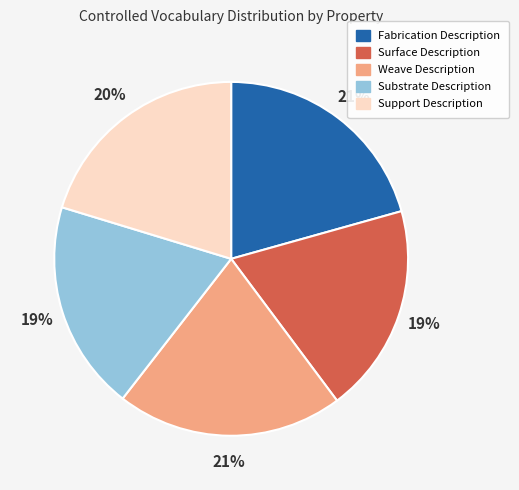

To the nearest percent, what is the difference between the largest and smallest slice percentages?

2%